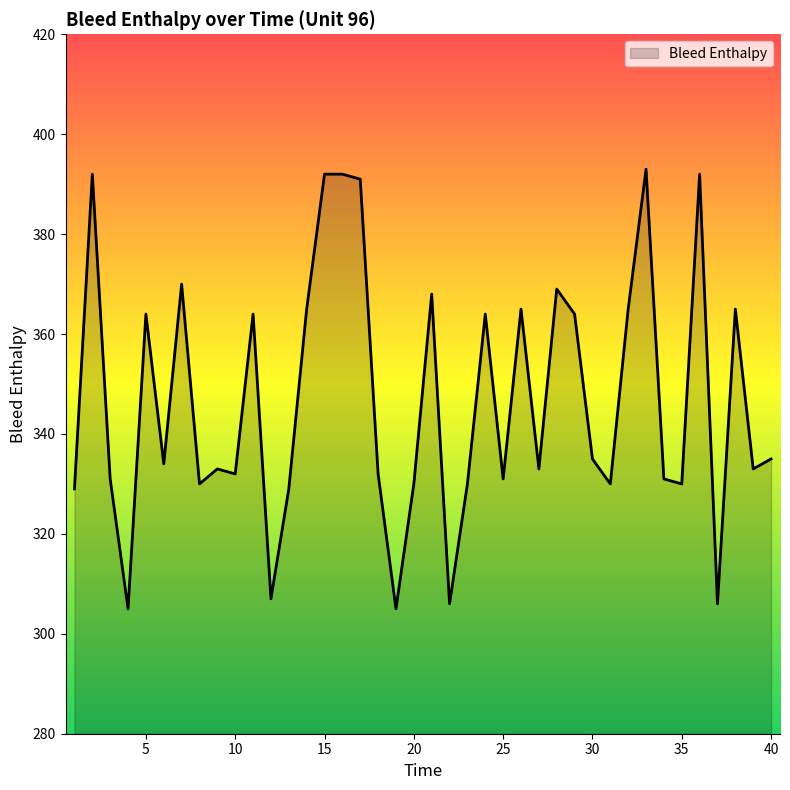

What is the smallest value displayed?

305